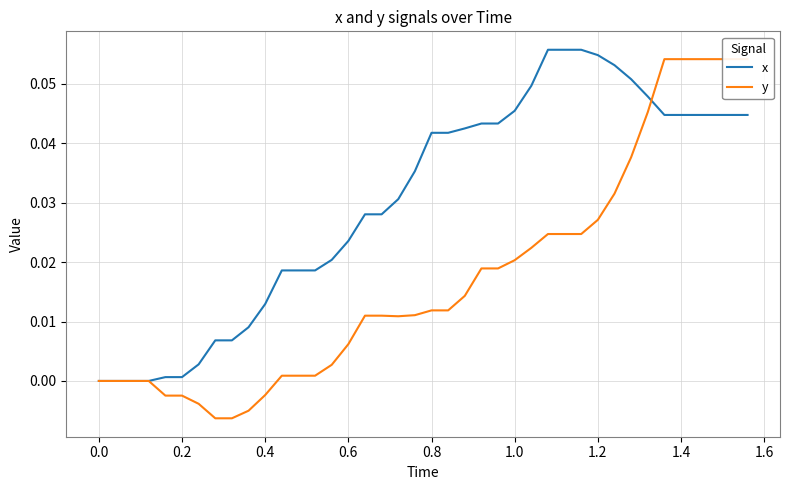

What is the difference between the maximum and minimum values in the x series?

0.1